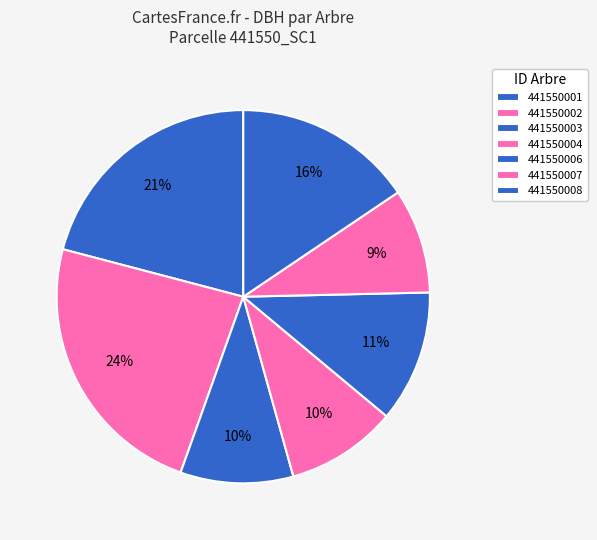

What percentage is NOT represented by 441550002?

76.4%